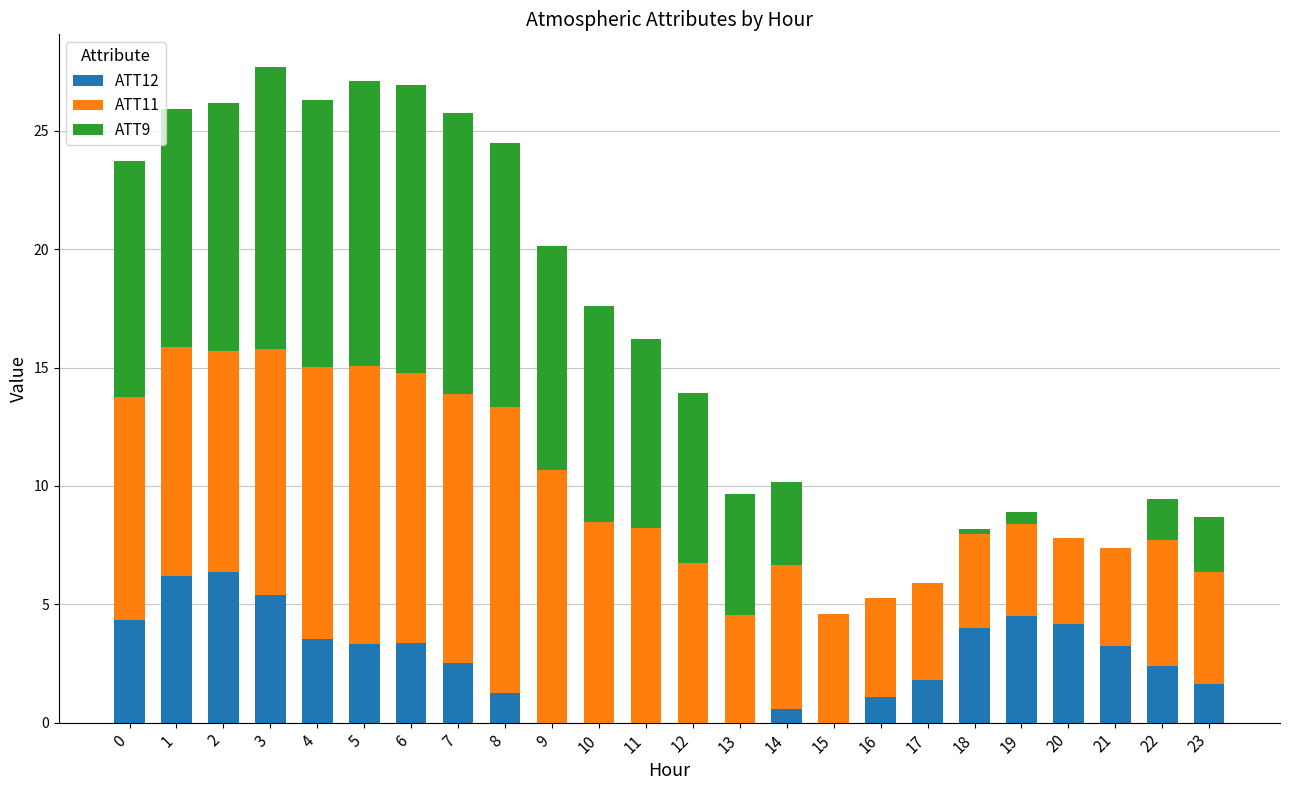

The ATT12 series shows 1.2 at 8. True or false?

True